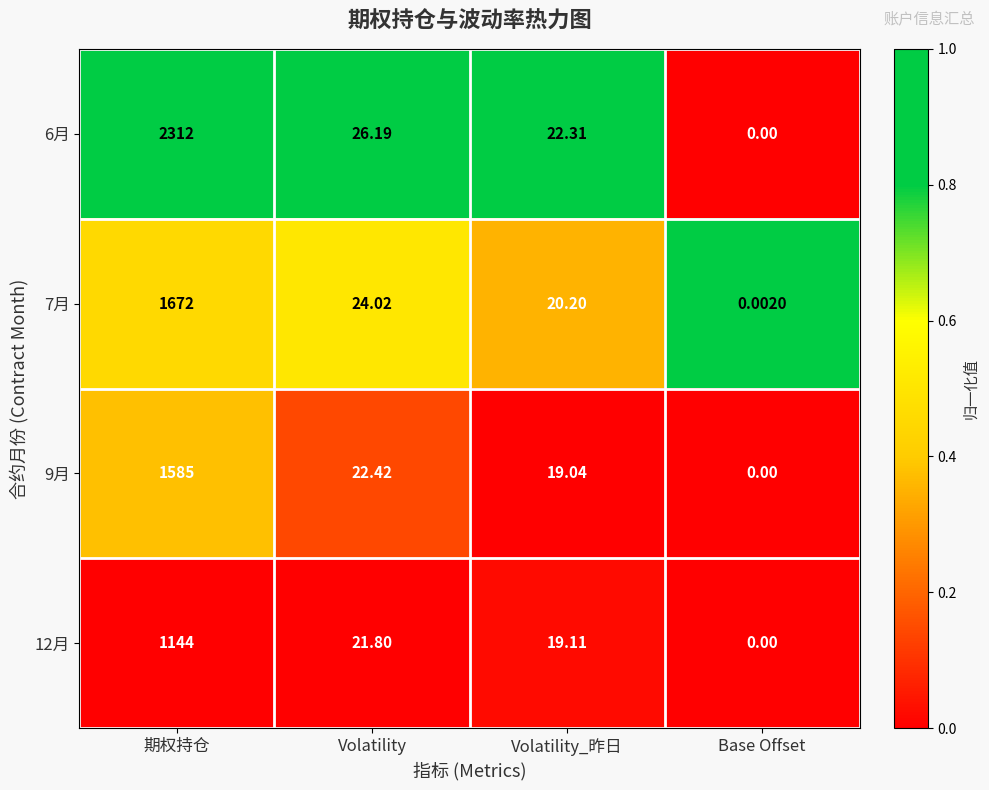

What is the spread (max minus min) of values at Volatility?

4.4